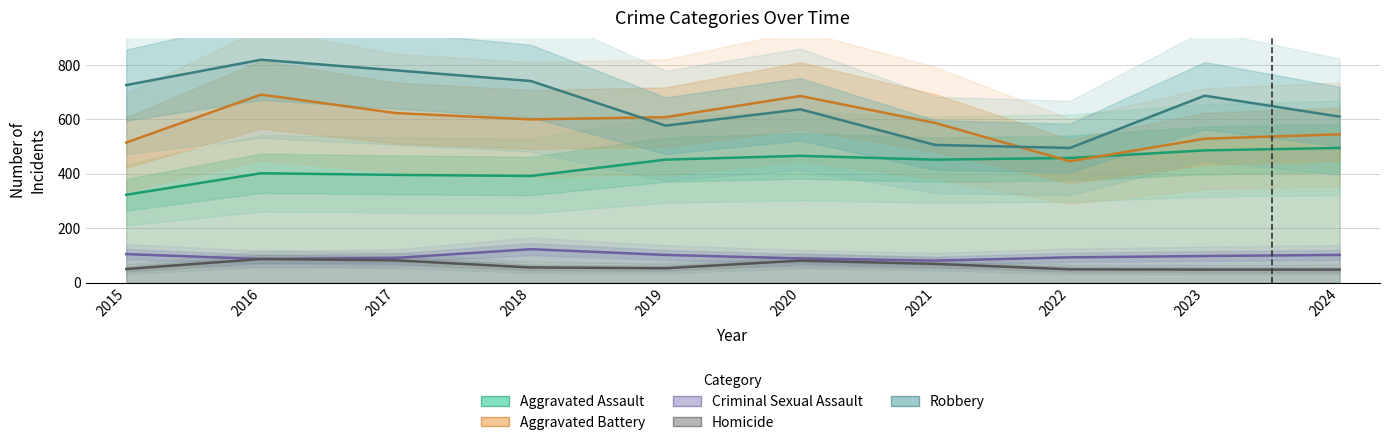

Which series has the largest total across all categories?

Robbery